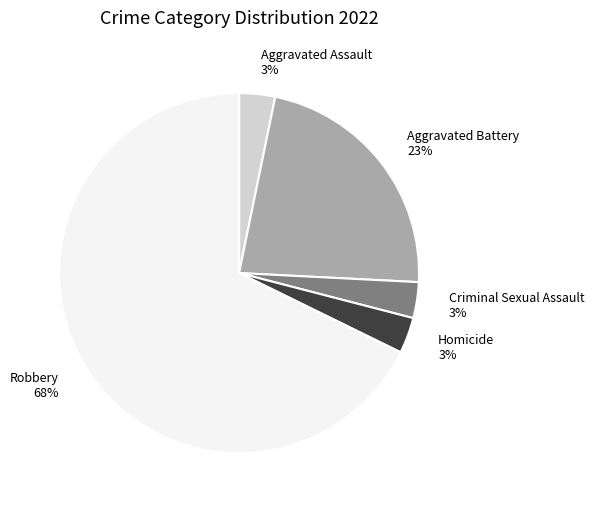

True or false: Aggravated Battery accounts for 23% of the total.

True